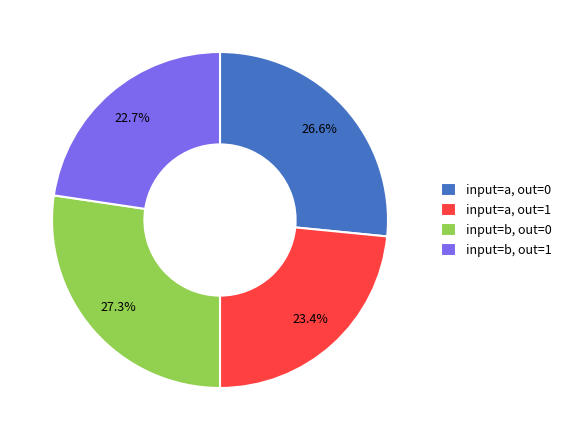

Count the number of slices in the pie.

4